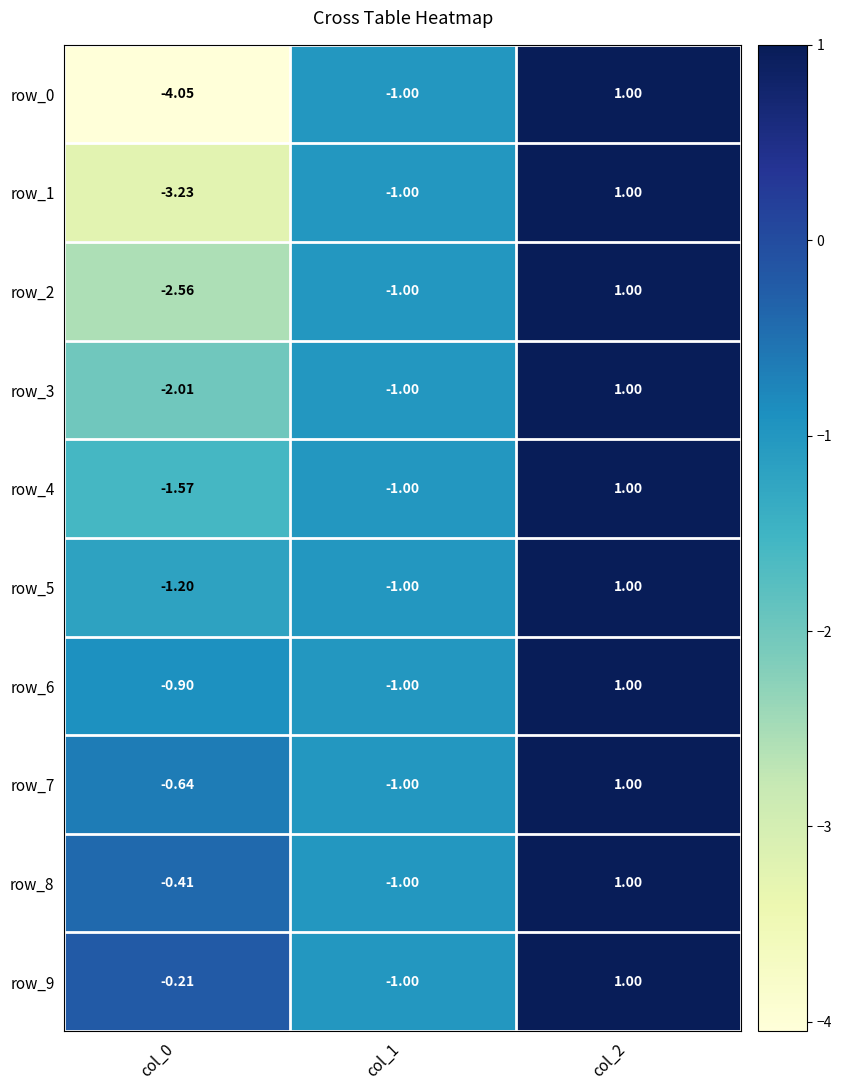

The row_2 series shows -1.0 at col_1. True or false?

True